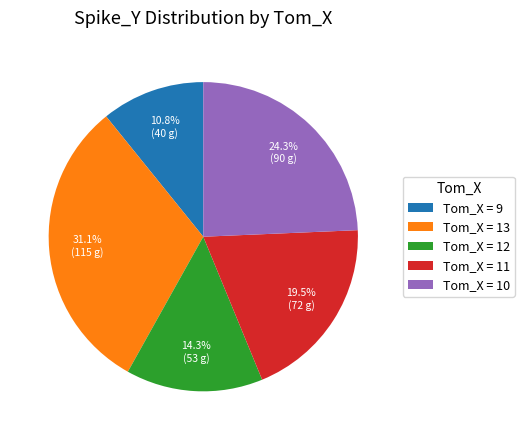

To the nearest percent, what is the difference between the largest and smallest slice percentages?

20%